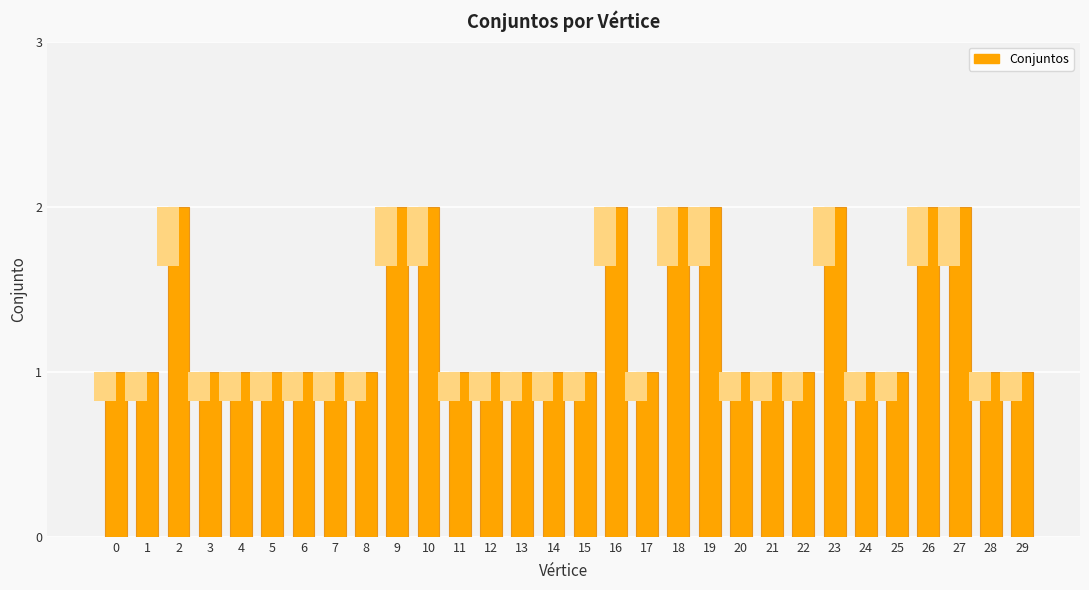

Rank the categories by value from highest to lowest.

2, 9, 10, 16, 18, 19, 23, 26, 27, 0, 1, 3, 4, 5, 6, 7, 8, 11, 12, 13, 14, 15, 17, 20, 21, 22, 24, 25, 28, 29